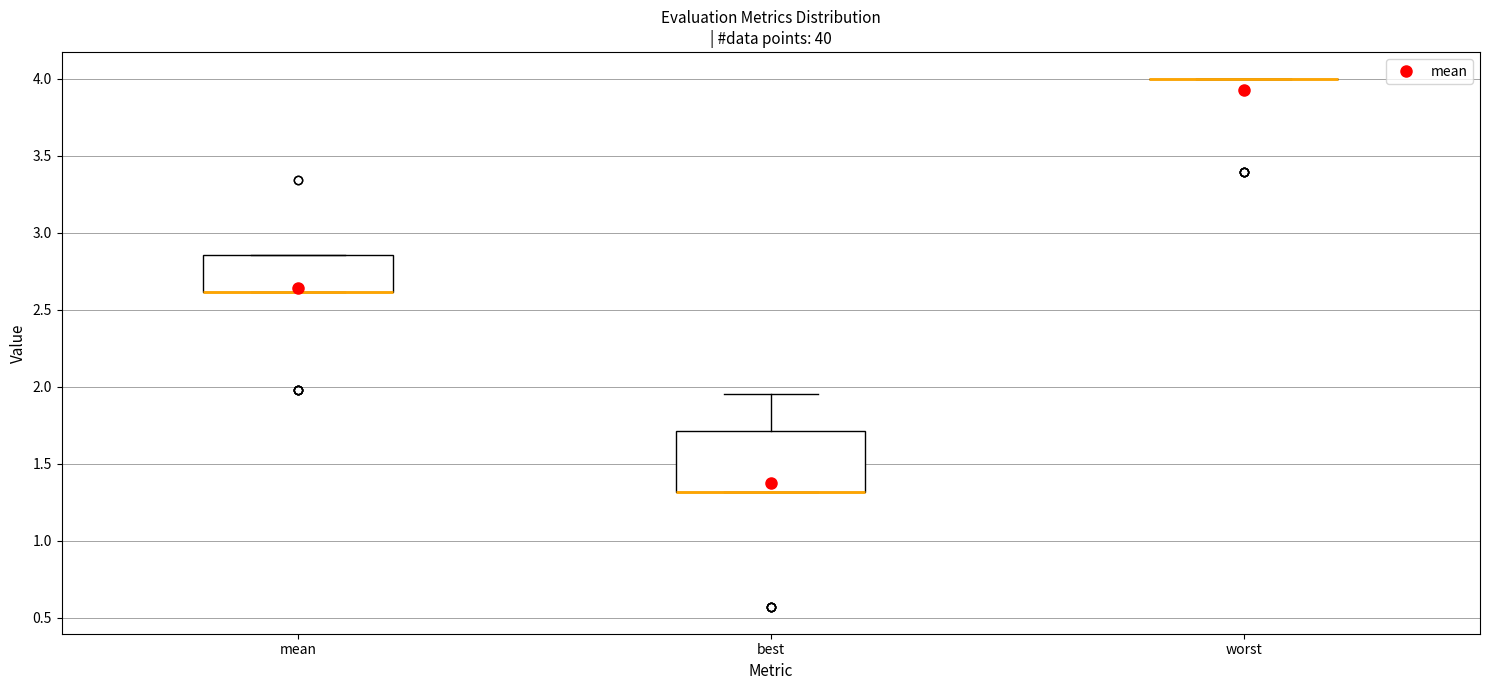

Which box is the tallest, from its lower edge to its upper edge?

best